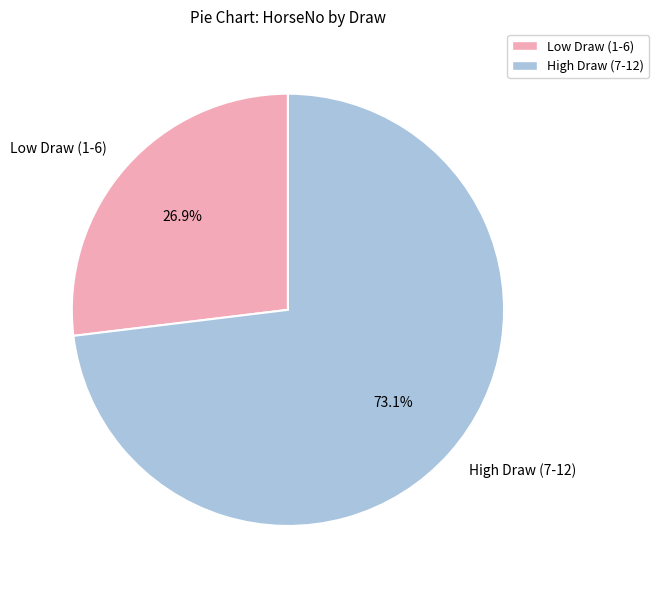

Count the number of slices in the pie.

2